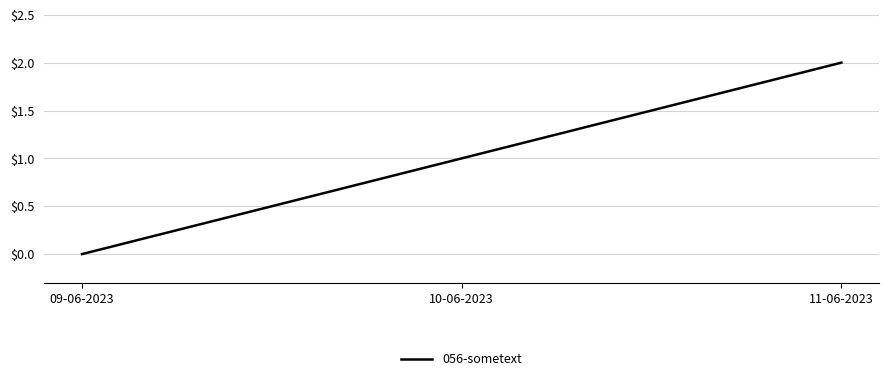

Rank the categories by value from lowest to highest.

09-06-2023, 10-06-2023, 11-06-2023